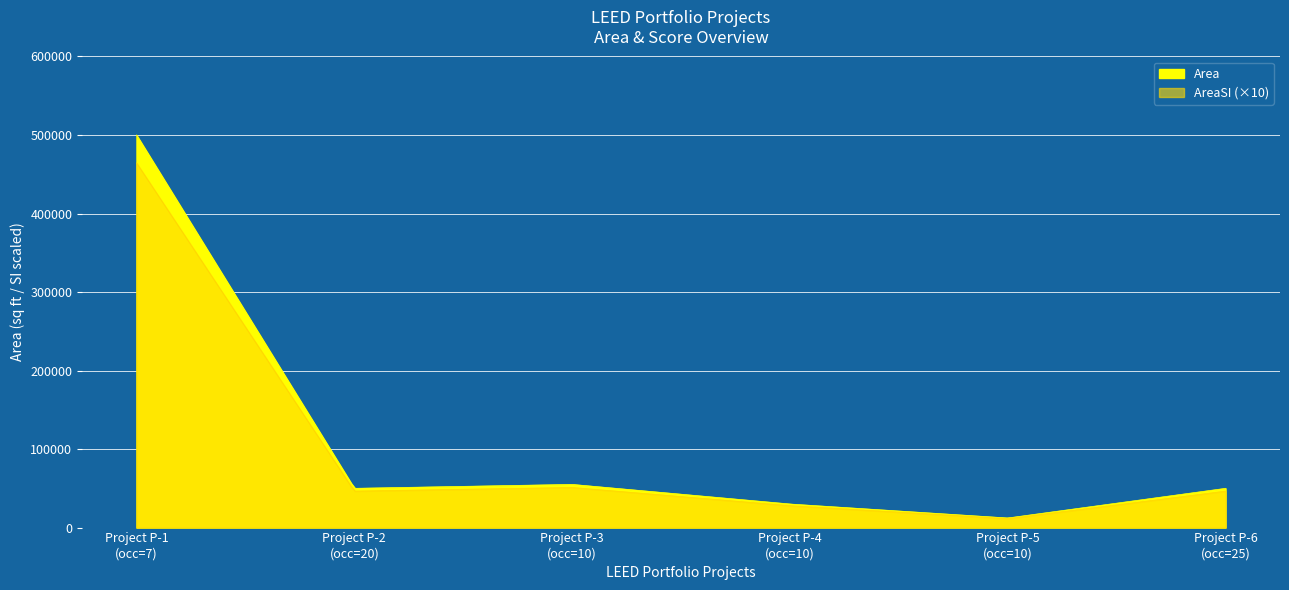

Where is Area nearest to the value 256116?

P-3